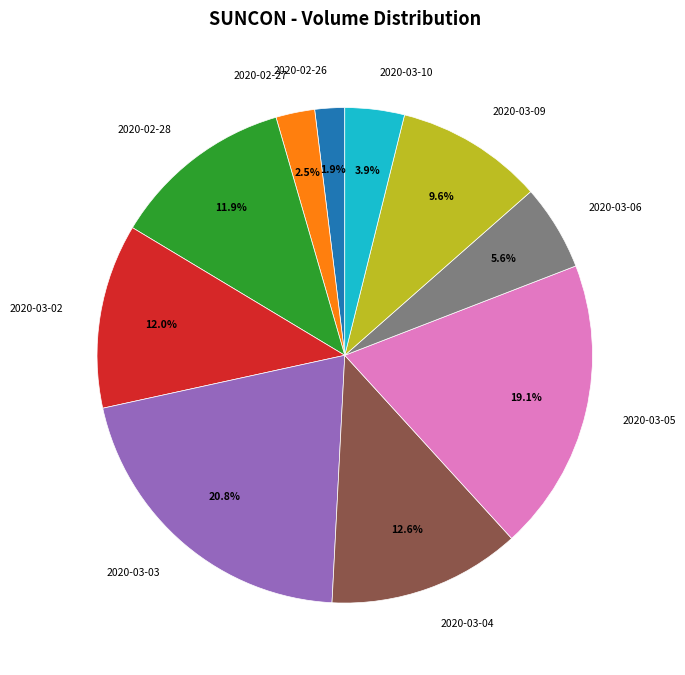

Does any single category account for the majority?

No